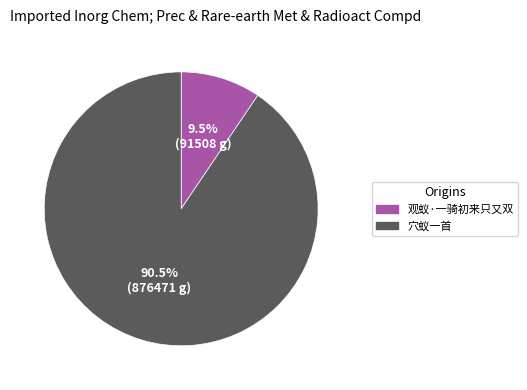

Is there a majority slice in this chart?

Yes